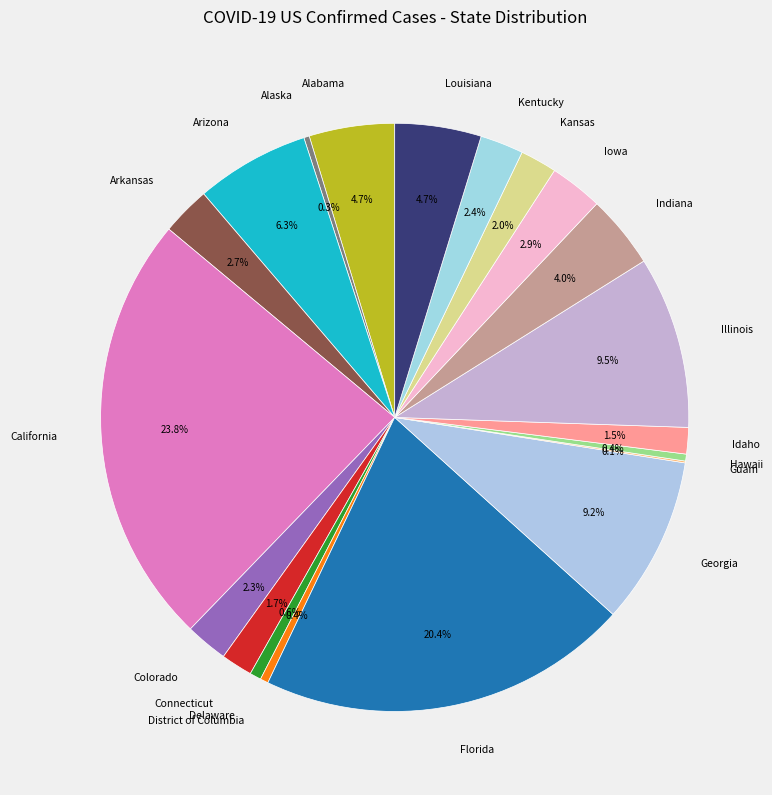

How much of the chart is everything except Arkansas?

97.3%